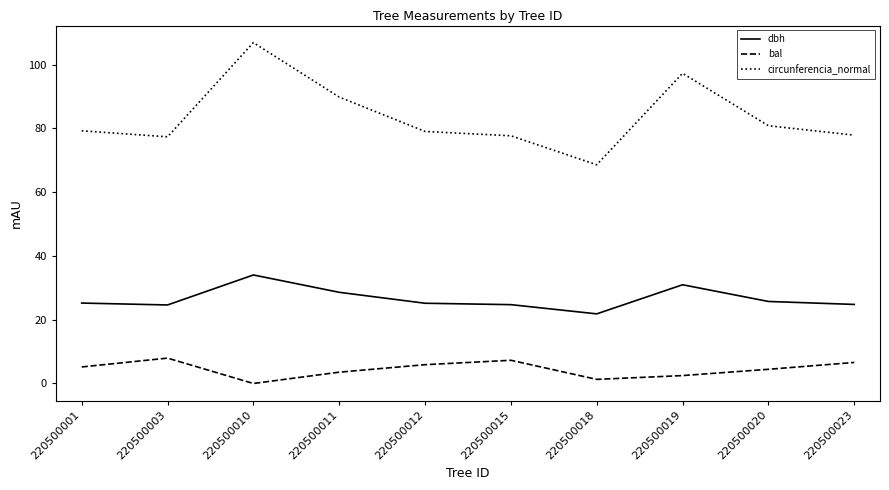

Which series has the widest spread of values?

circunferencia_normal